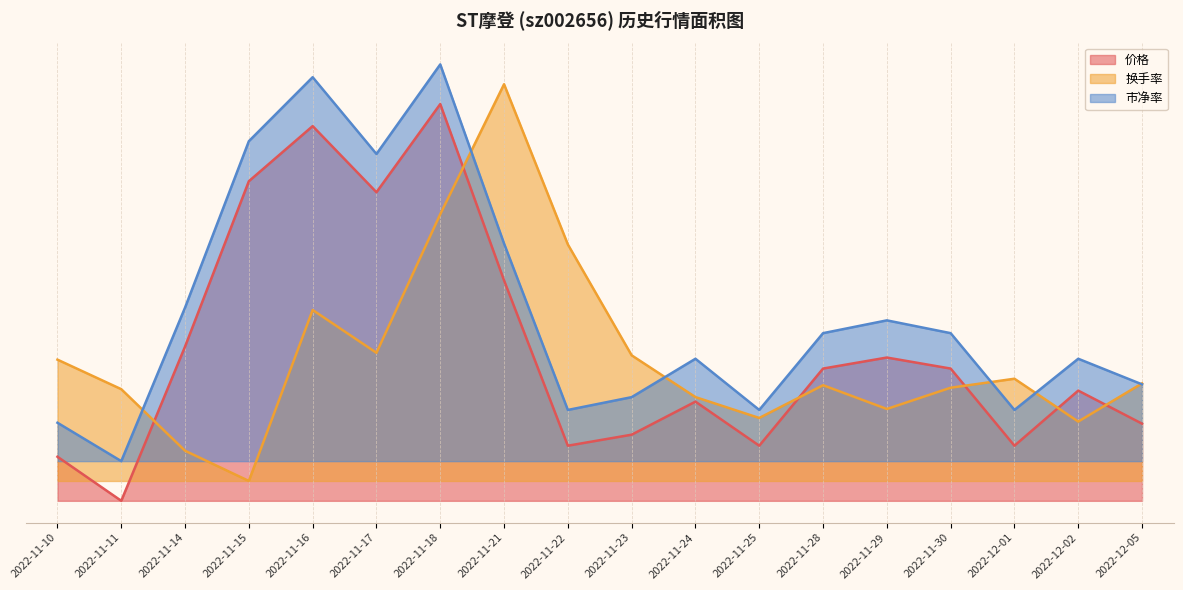

Rank the series by their average value, from lowest to highest.

换手率, 价格, 市净率